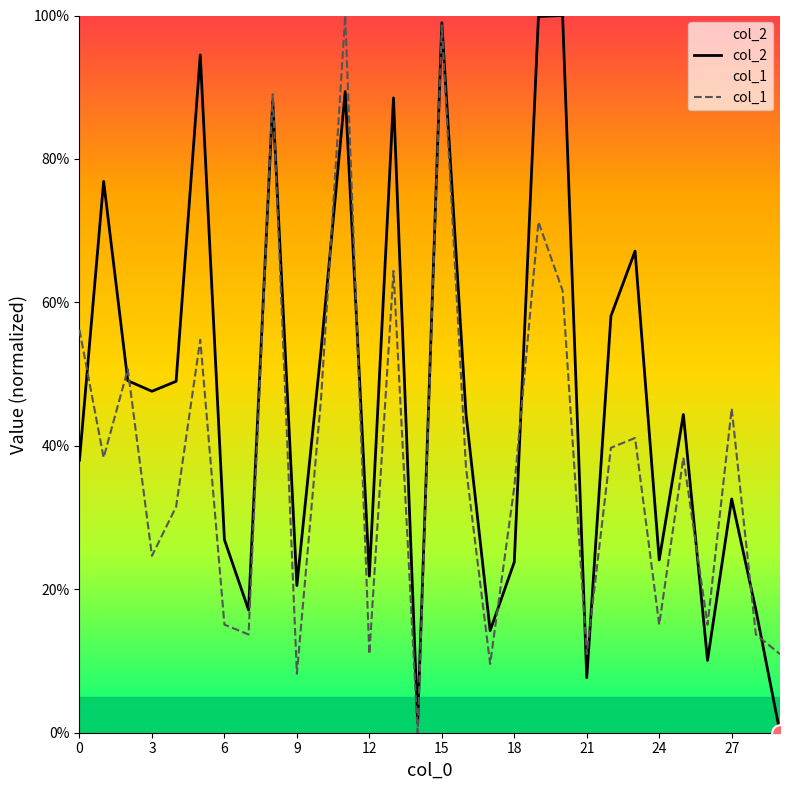

What is the difference between the second highest and second lowest values in the col_1 series?

90.4